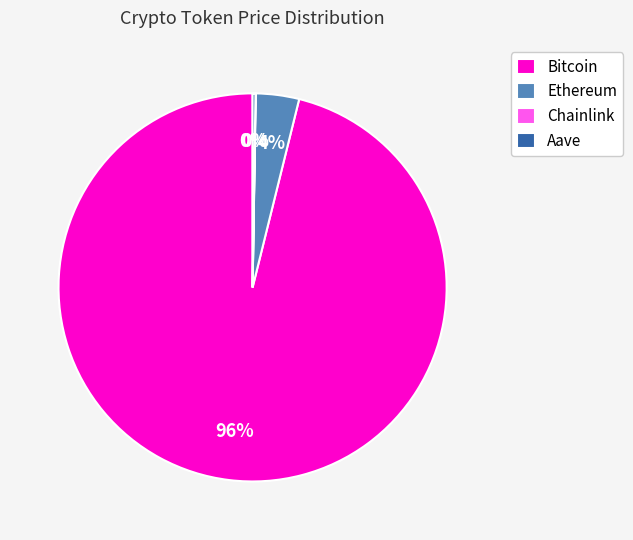

The Ethereum slice represents 4% of the pie. True or false?

True